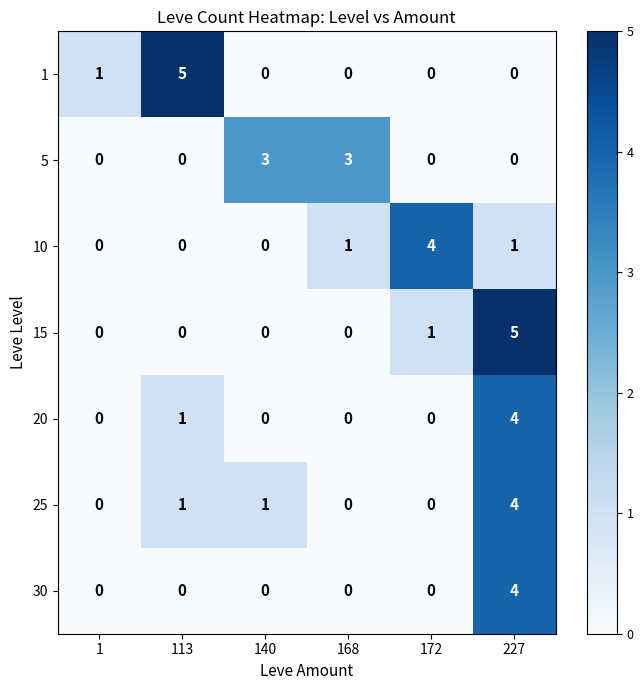

What is the total value across all series at 168?

4